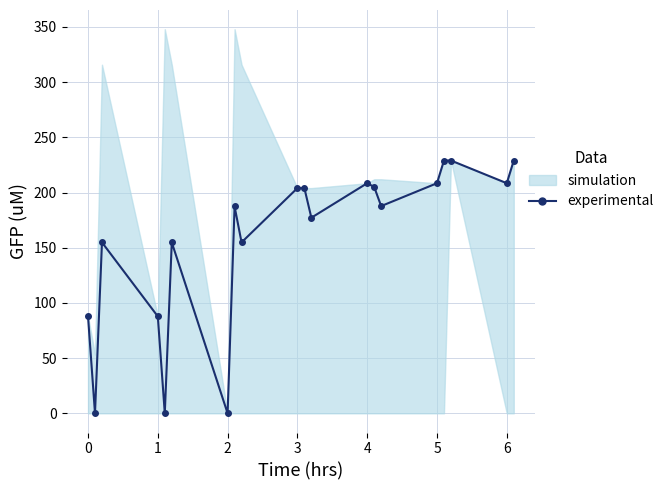

How many values are below 187?

9